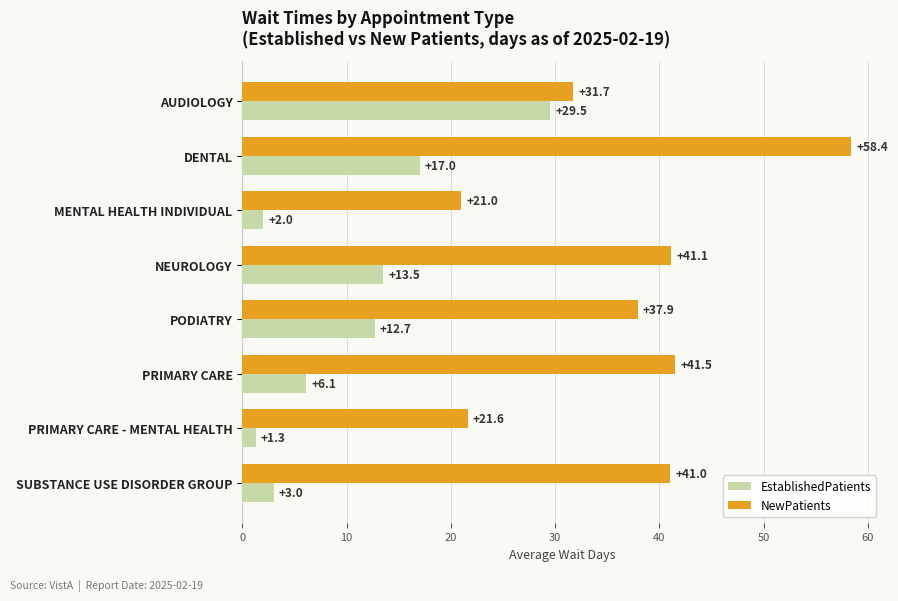

What is the difference between the highest and lowest values at AUDIOLOGY?

2.2